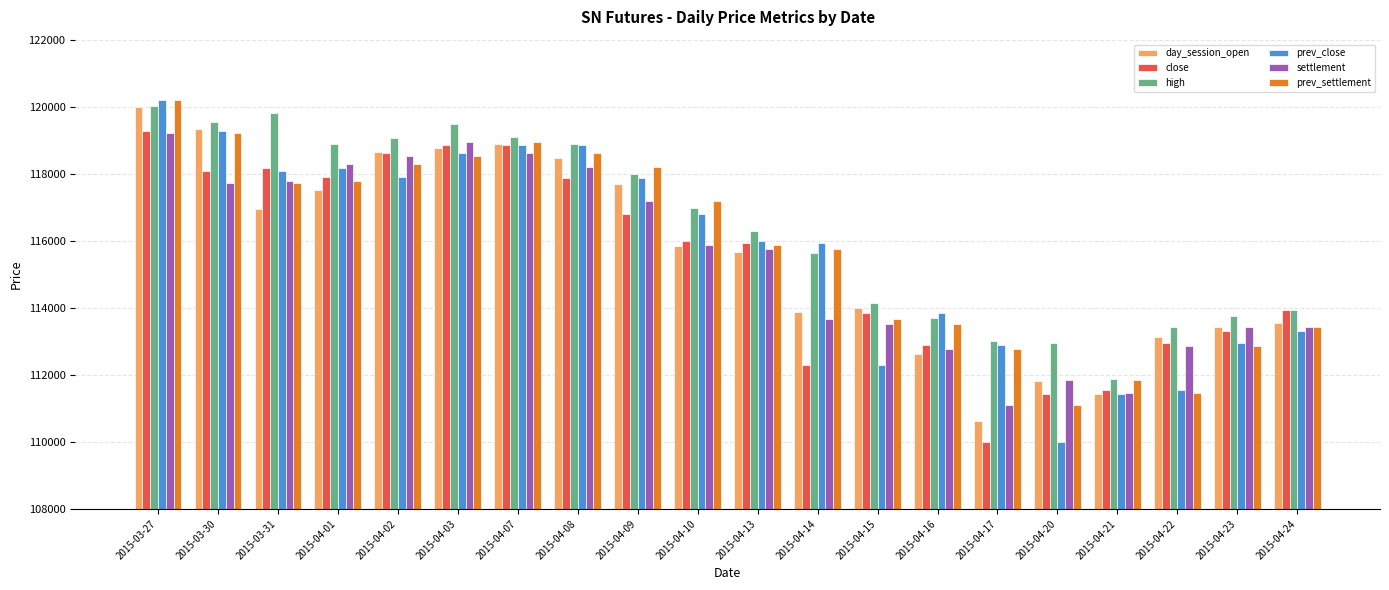

What is the maximum value for prev_settlement?

120190